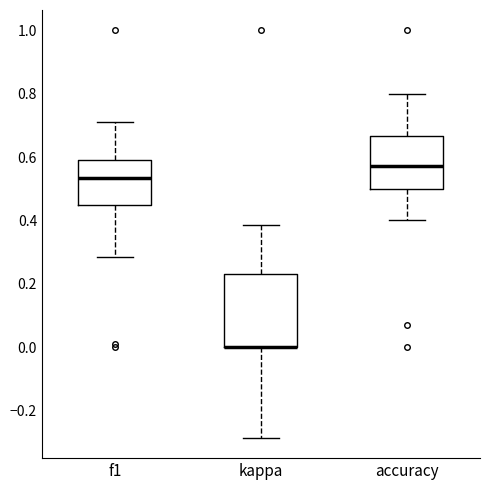

Reading left to right, transcribe this box plot: for each box, give where its median line is, the range the box spans, and where its two whiskers end, as read against the y-axis. The values are not printed on the chart, so give them approximately, as read against the axis.

f1: median 0.54, box 0.46 to 0.60, whiskers 0.28 to 0.72
kappa: median 0.00 (drawn on the box's lower edge), box 0.00 to 0.24, whiskers -0.28 to 0.38
accuracy: median 0.58, box 0.50 to 0.66, whiskers 0.40 to 0.80